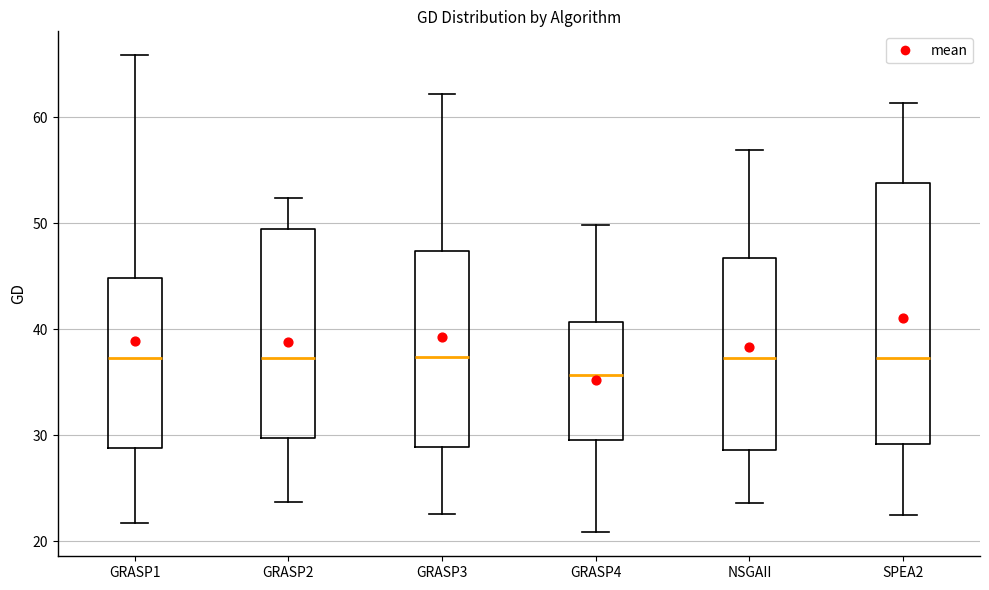

Which box's median line is the lowest?

GRASP4